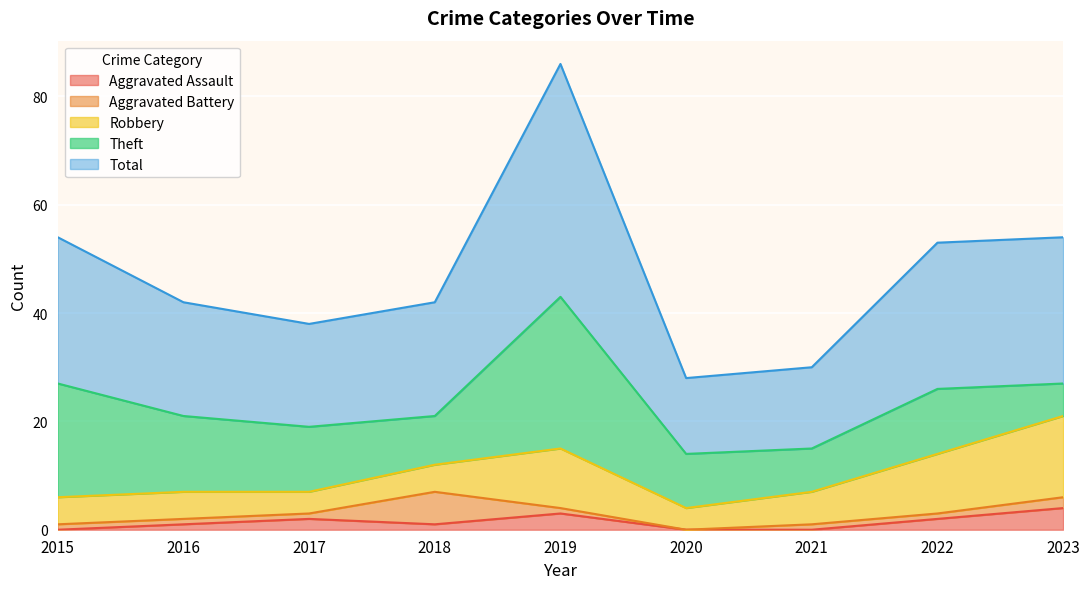

How many lines are shown in the chart?

5